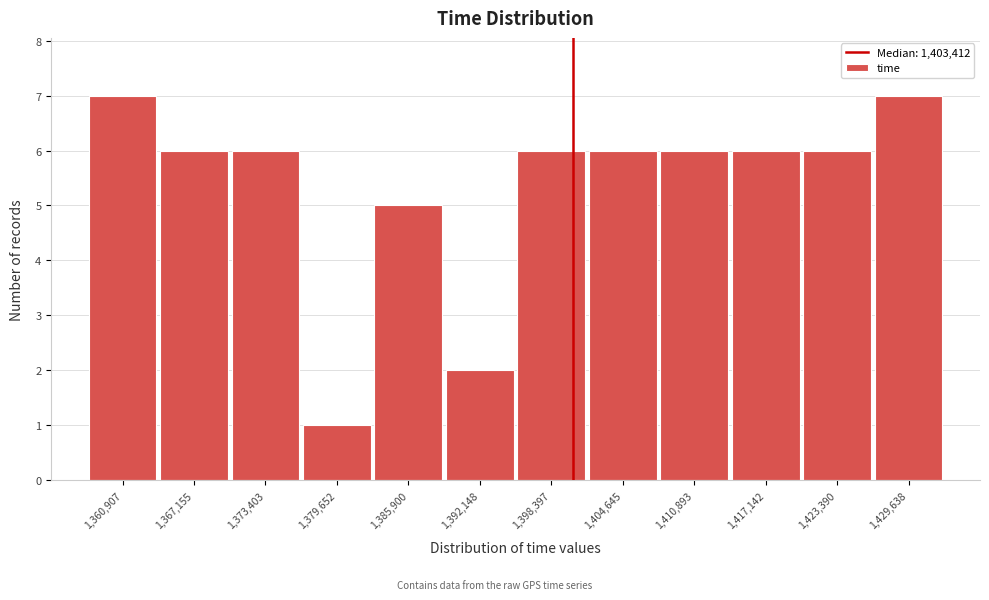

Reading left to right, list all the values displayed in this chart.

1,360,907=7	1,367,155=6	1,373,403=6	1,379,652=1	1,385,900=5	1,392,148=2	1,398,397=6	1,404,645=6	1,410,893=6	1,417,142=6	1,423,390=6	1,429,638=7